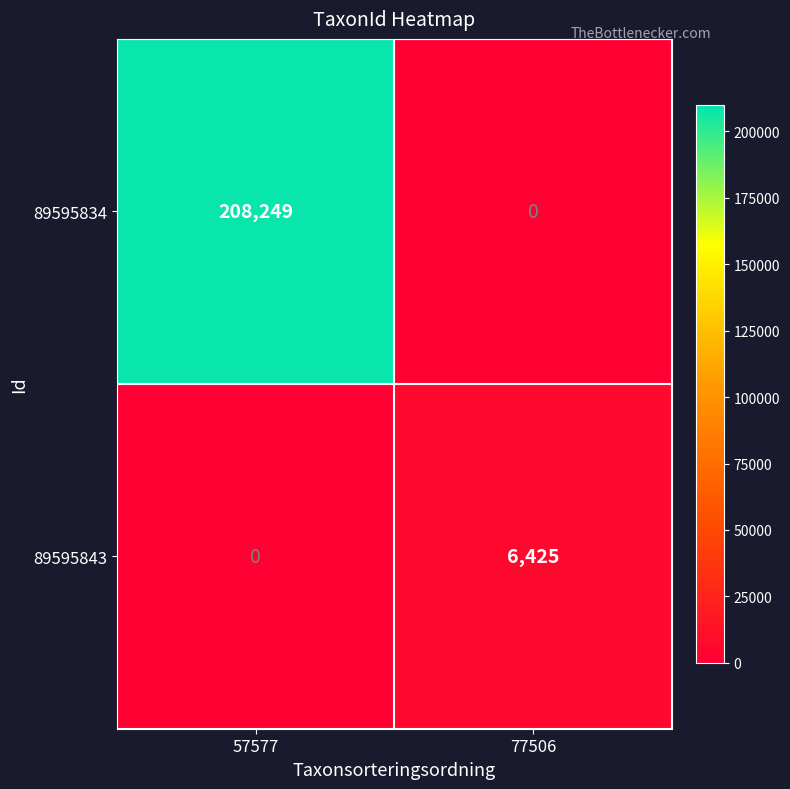

At how many categories does at least one series exceed 42356?

1